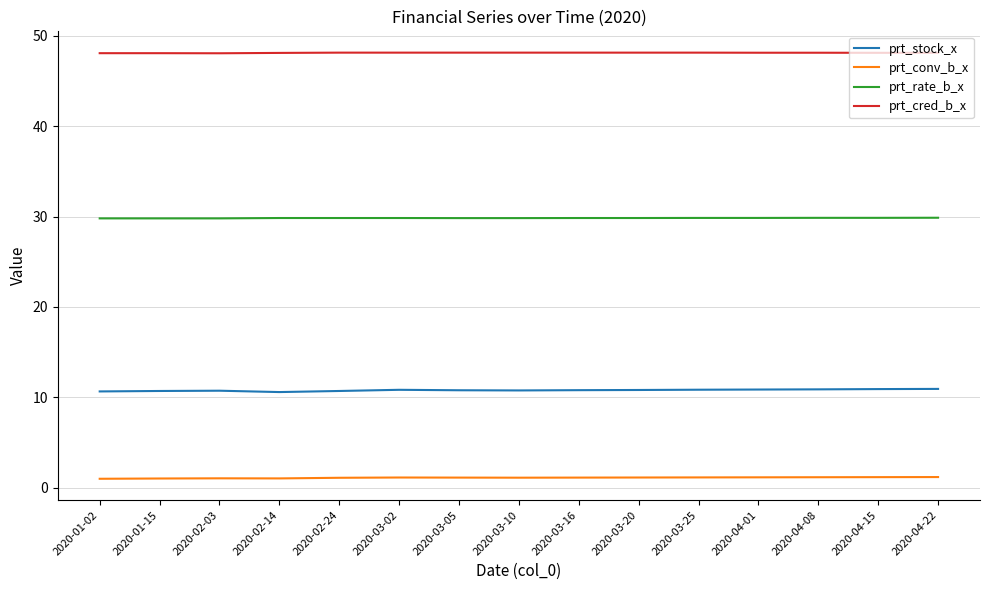

What position from the right is 2020-04-08?

3